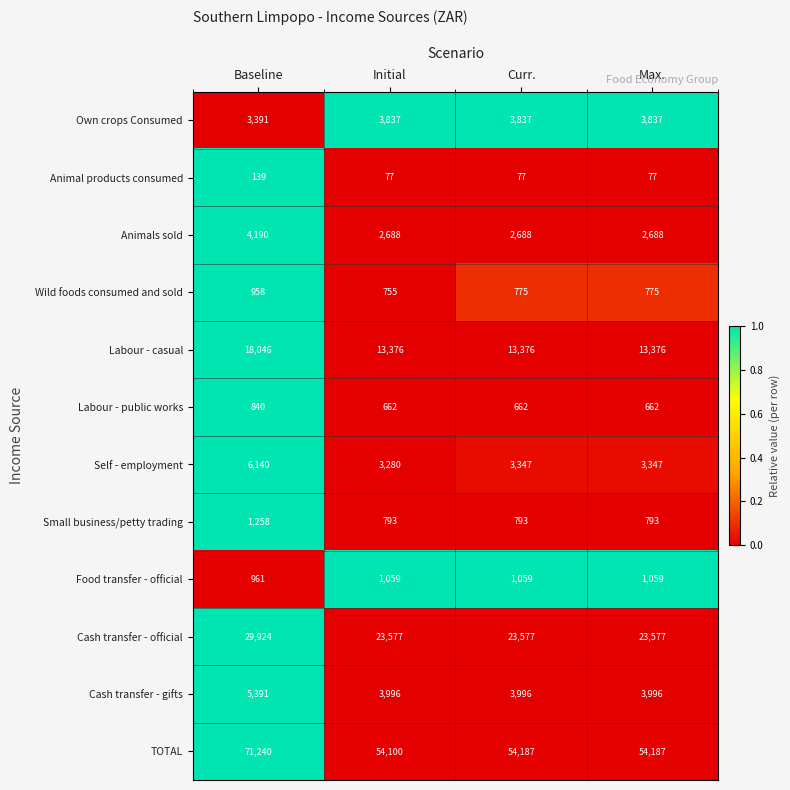

Which series changed the most between Initial and Curr.?

TOTAL